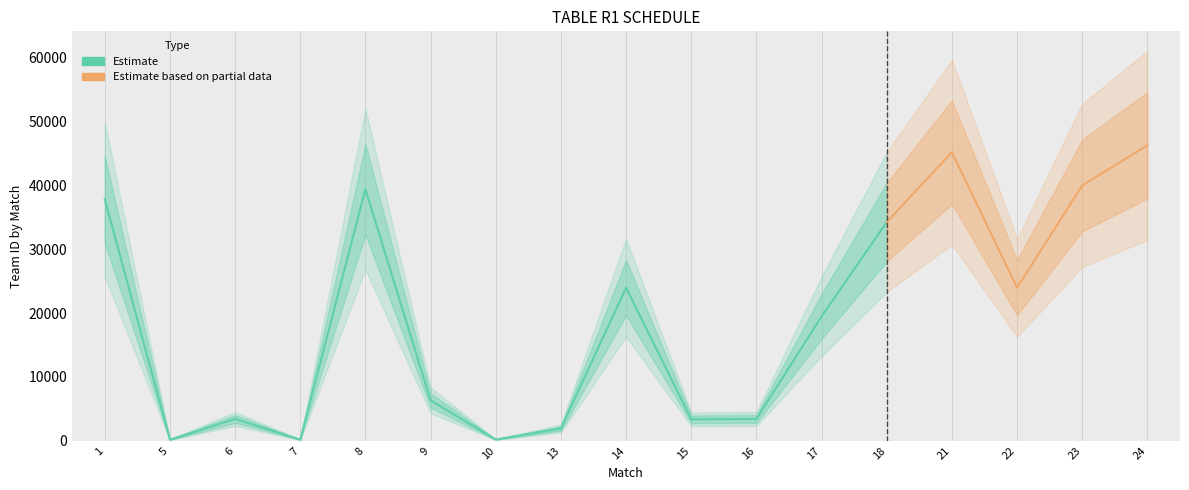

What is the value of the 15th point from the left?

23980